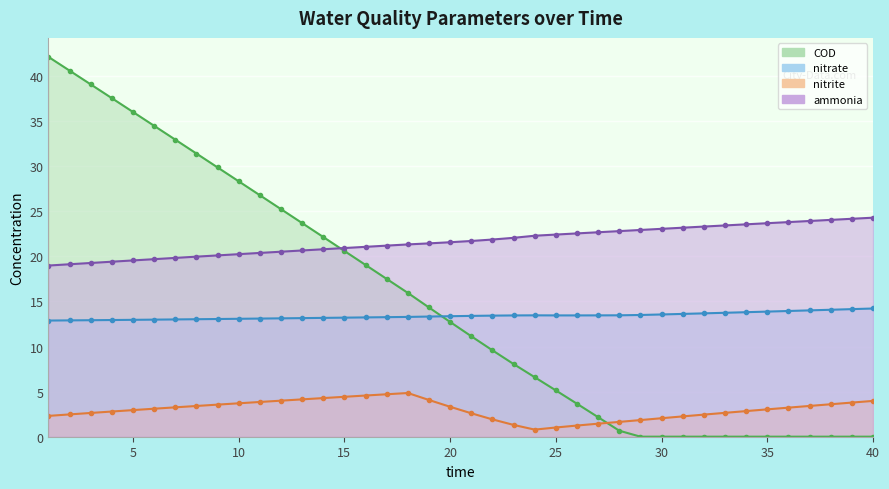

Read the nitrite value at 22.

1.9